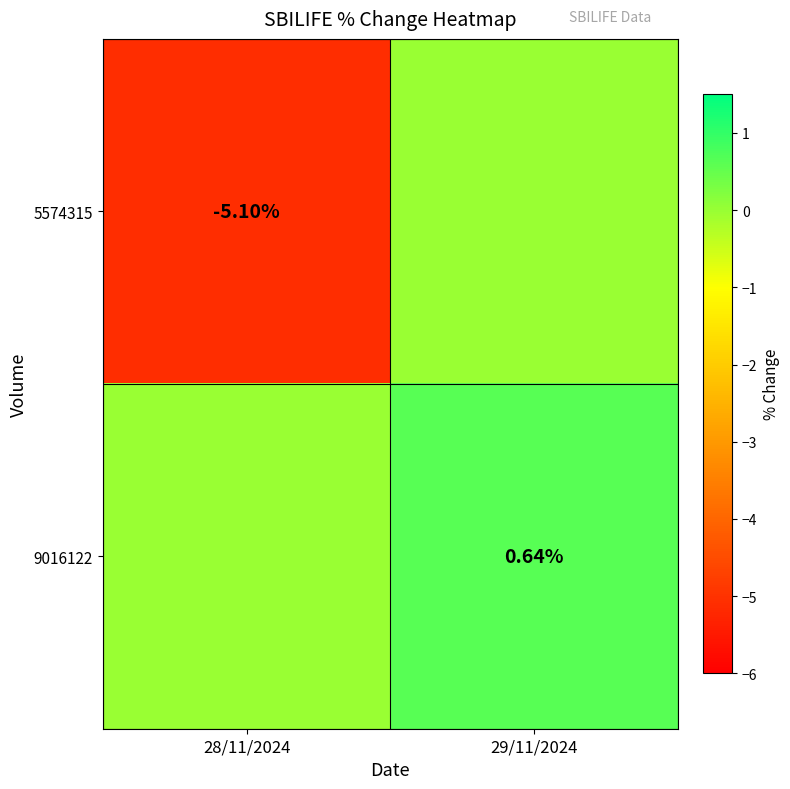

Which series has the largest total across all categories?

9016122